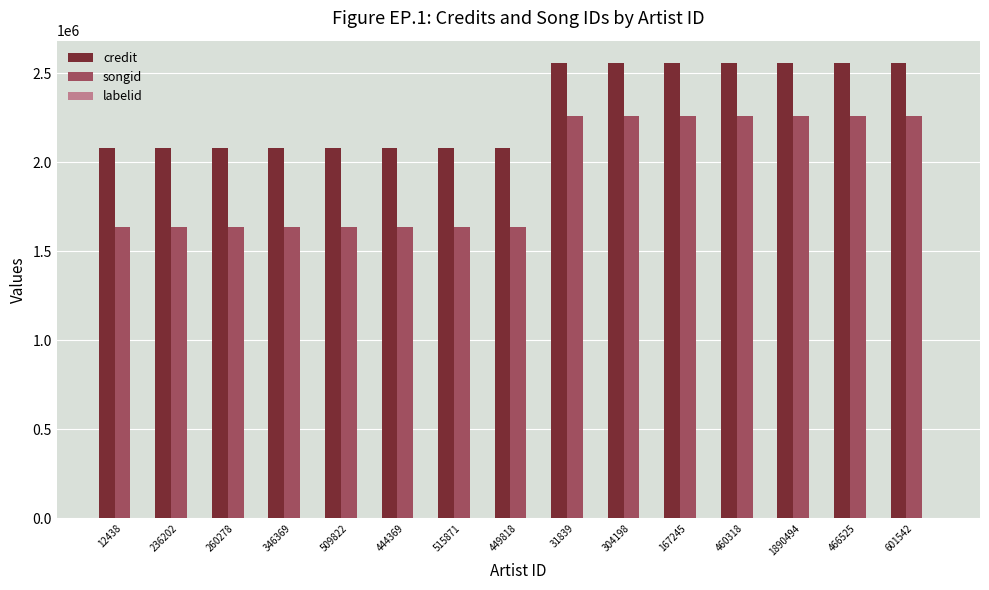

The songid series shows 579381 at 260278. True or false?

False